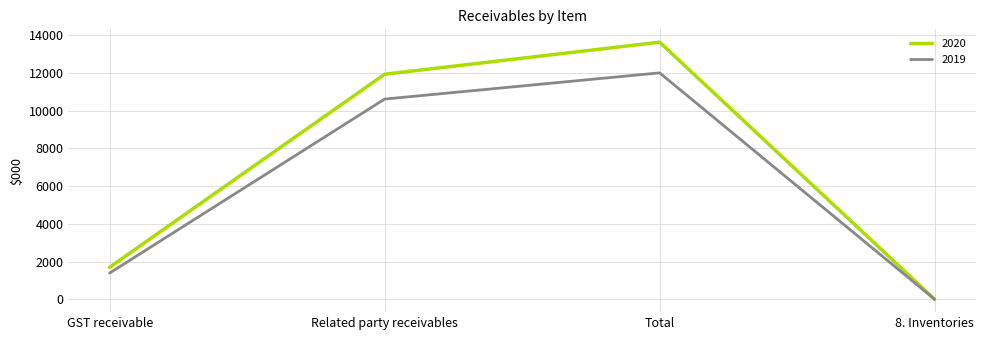

What is the difference between the 2020 values at 8. Inventories and Related party receivables?

11927